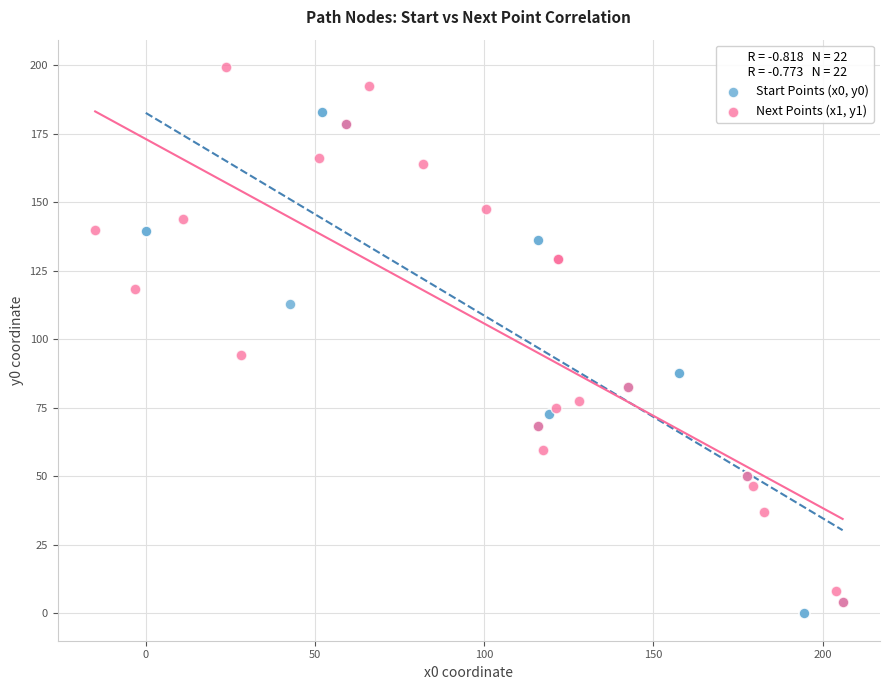

Which series reaches the minimum Y coordinate?

Start Points (x0, y0)